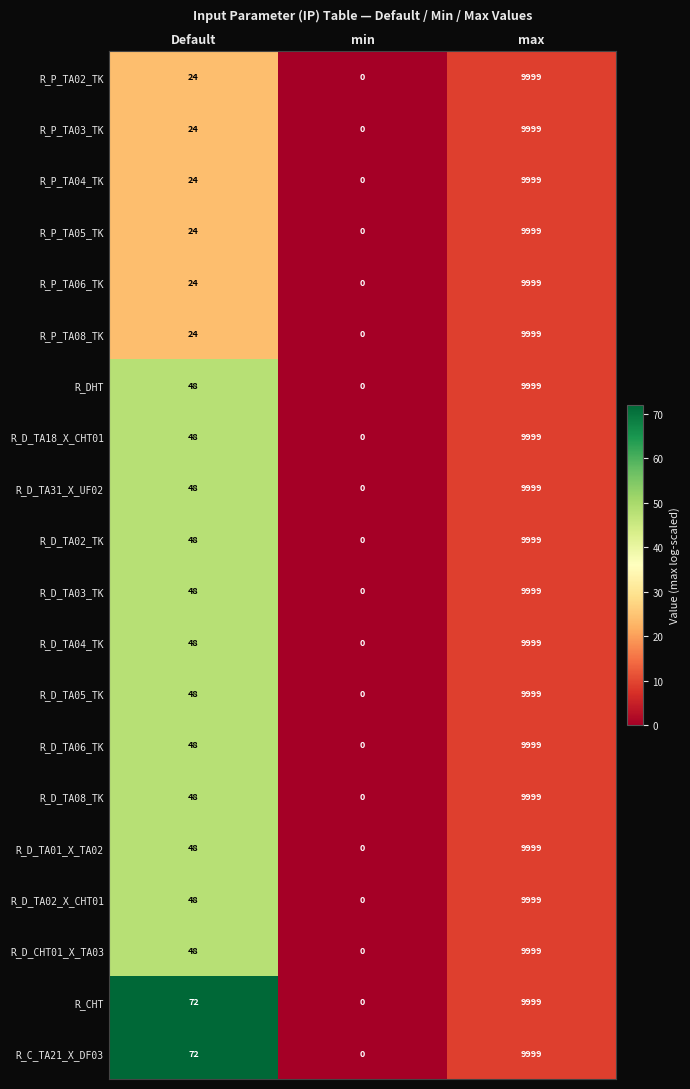

What is the difference between the maximum and second lowest values in the R_D_TA06_TK series?

9951